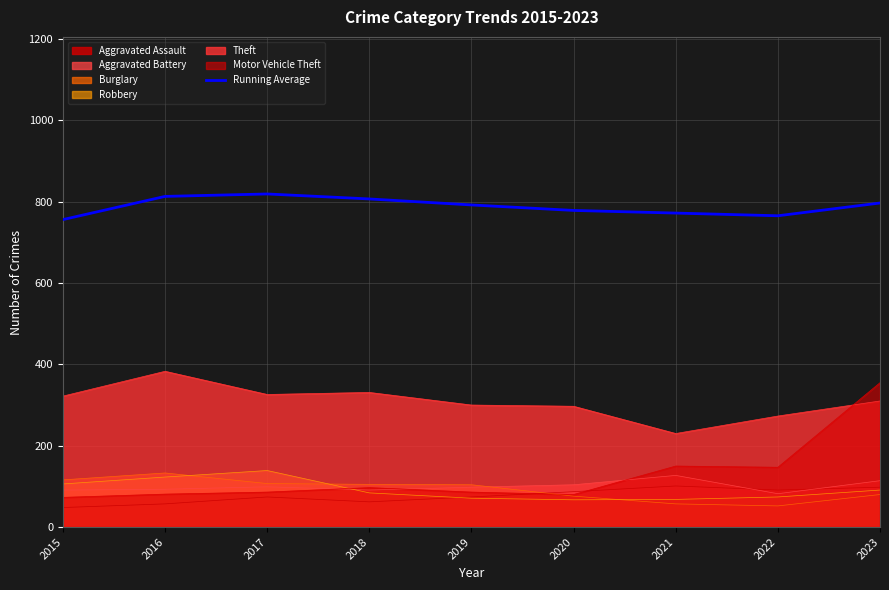

Reading left to right, transcribe all the data shown in this chart.

2015=756.0	2016=813.0	2017=819.0	2018=806.8	2019=792.0	2020=778.5	2021=772.0	2022=765.4	2023=796.8